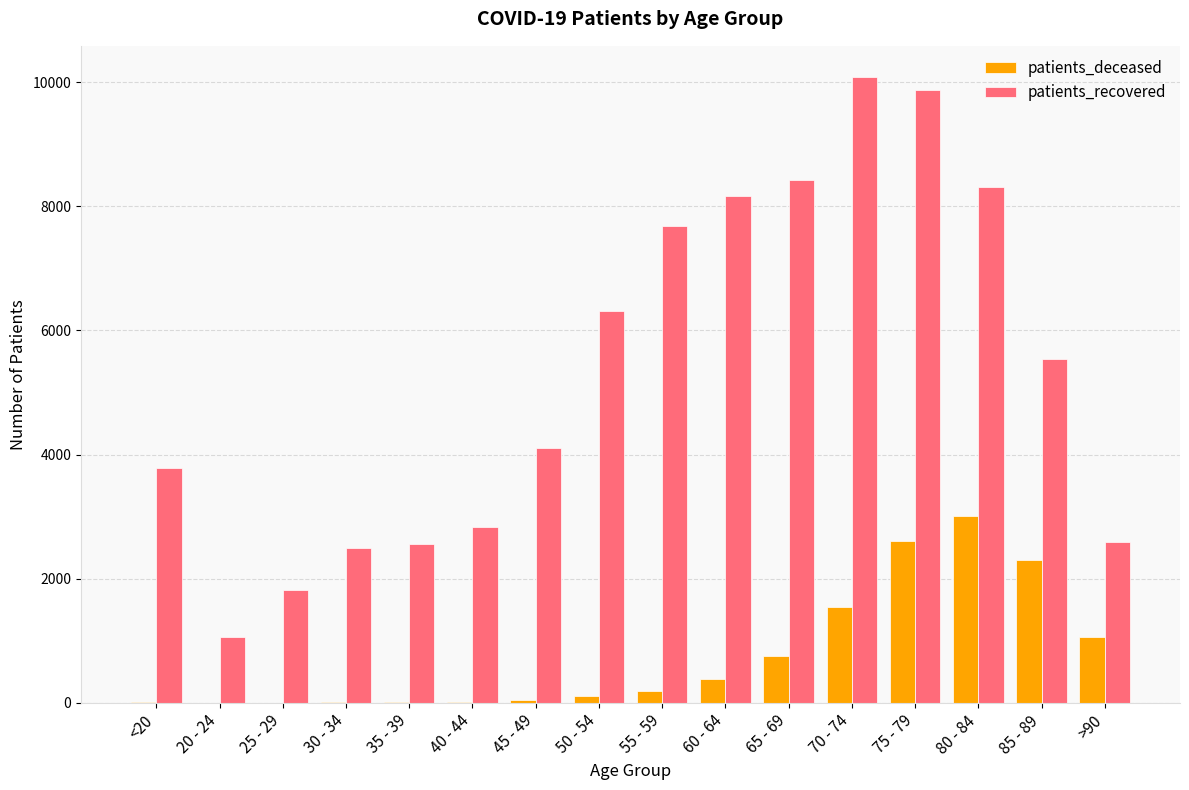

True or false: patients_recovered has a value of 3466 at >90.

False